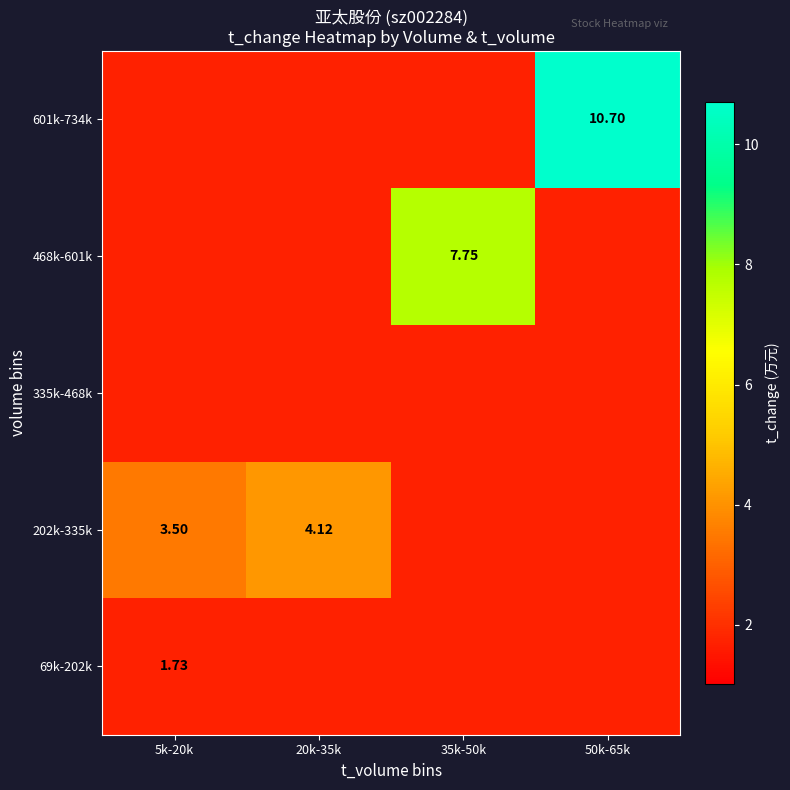

The 601k-734k series shows 3.0 at 20k-35k. True or false?

False